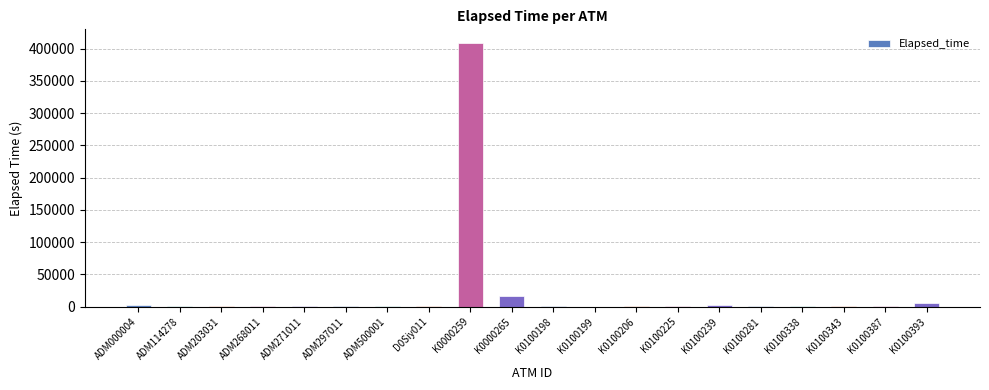

At which category does the chart reach its peak across all series?

K0000259